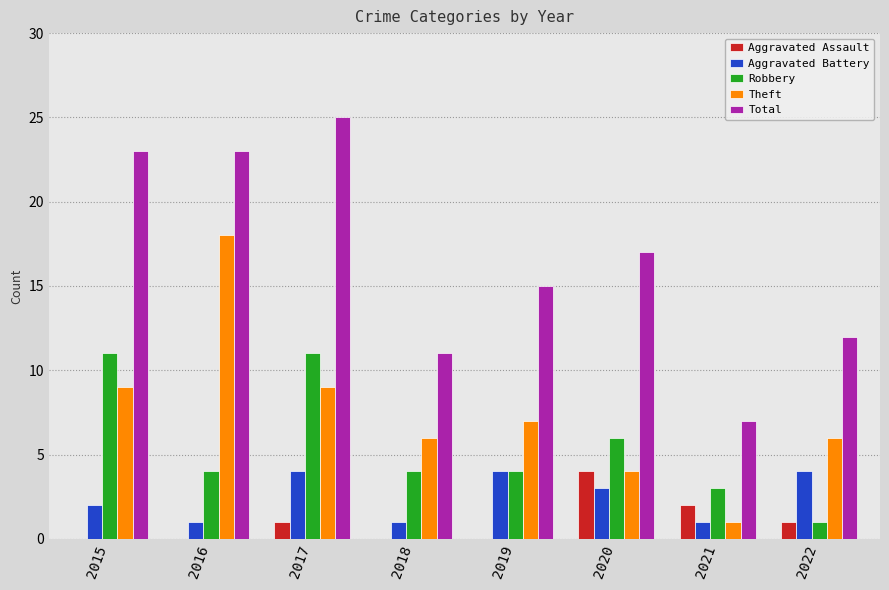

Are the bars grouped side by side (vs. stacked)?

Yes